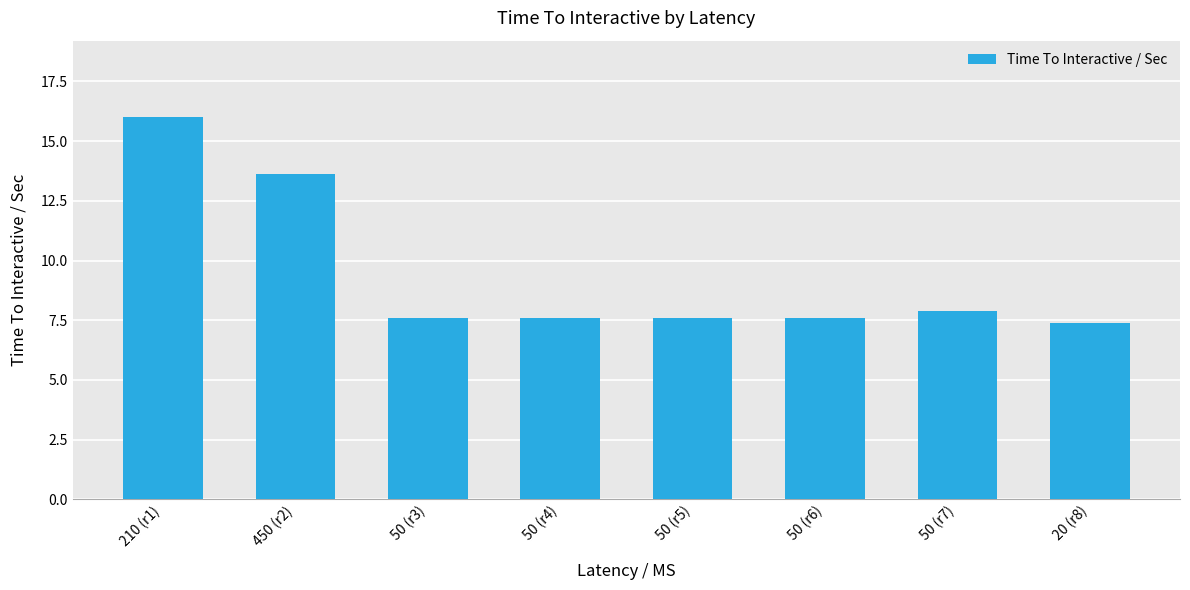

What is the greatest value displayed?

16.0